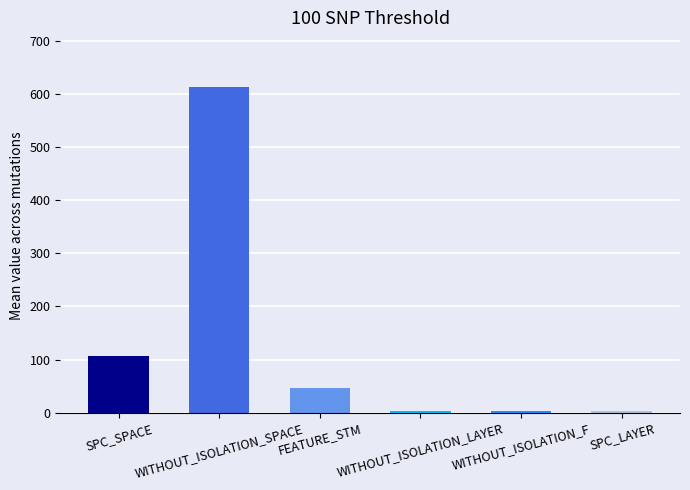

What is the minimum value shown in the chart?

3